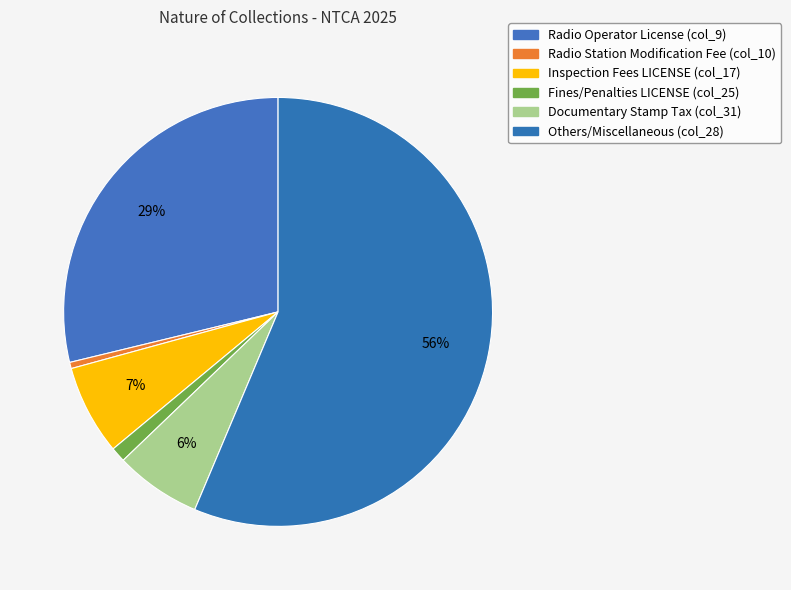

Is it true that Inspection Fees LICENSE (col_17) is 1% of the pie?

False